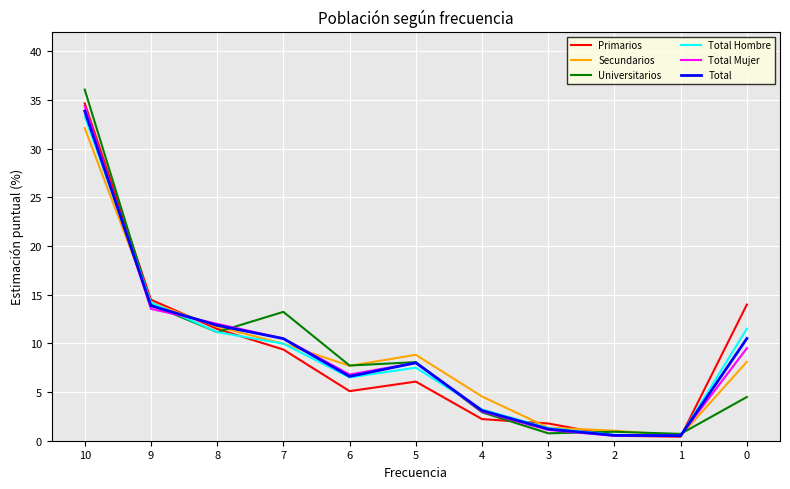

Where is the first local maximum for Primarios?

5